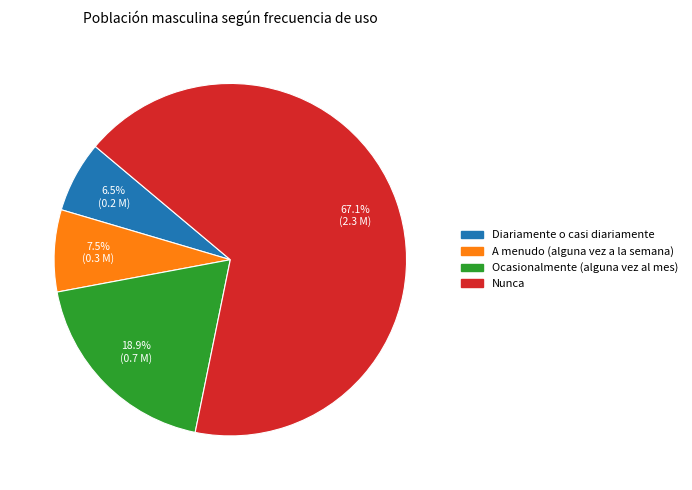

Is there a majority slice in this chart?

Yes